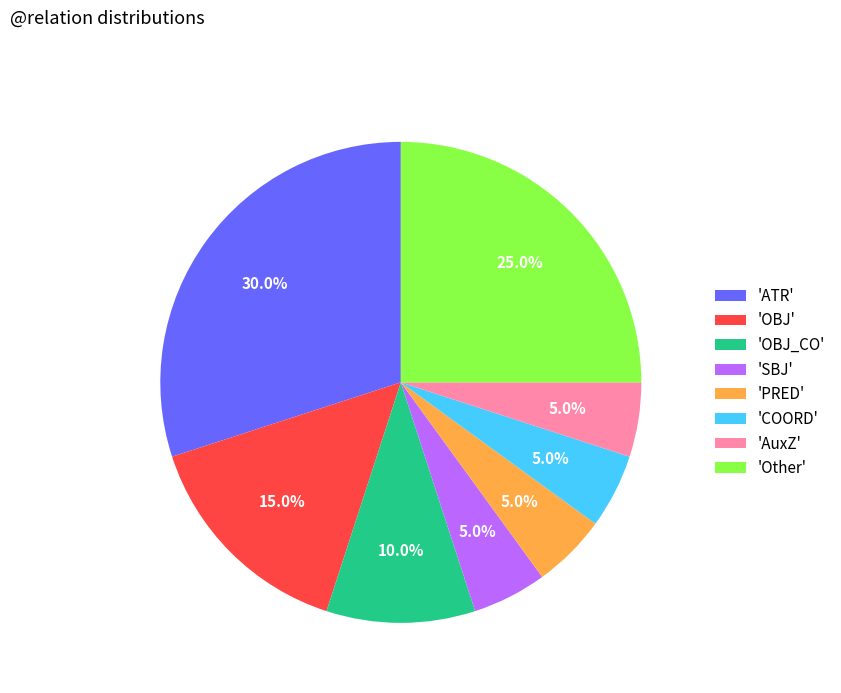

How many slices are in this pie chart?

8